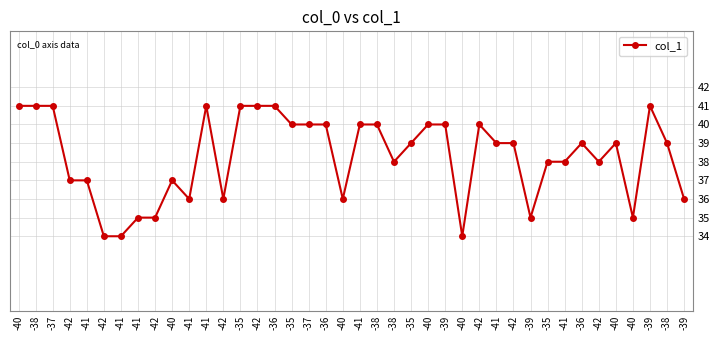

True or false: the data shows 39 at -38.

True